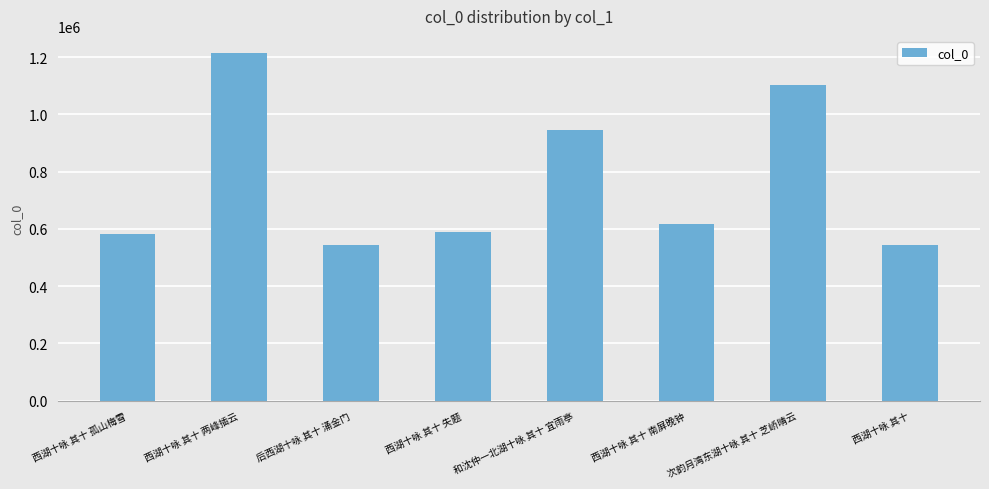

Where is the data nearest to the value 879522?

和沈仲一北湖十咏 其十 宜雨亭